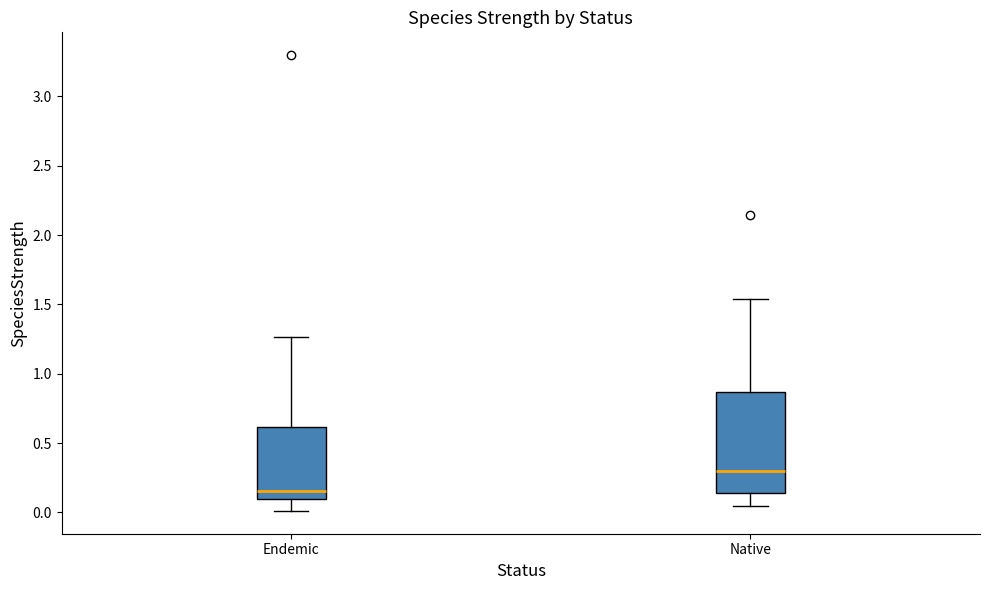

Reading left to right, transcribe this box plot: for each box, give where its median line is, the range the box spans, and where its two whiskers end, as read against the y-axis. The values are not printed on the chart, so give them approximately, as read against the axis.

Endemic: median 0.15, box 0.10 to 0.60, whiskers 0.00 to 1.25
Native: median 0.30, box 0.15 to 0.85, whiskers 0.05 to 1.55